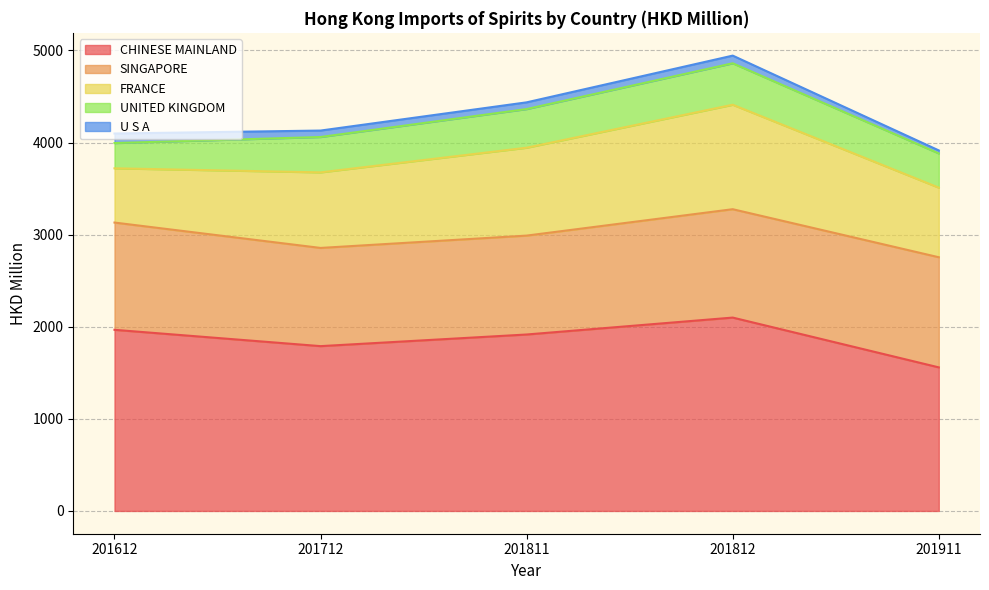

Which series has the largest total across all categories?

CHINESE MAINLAND